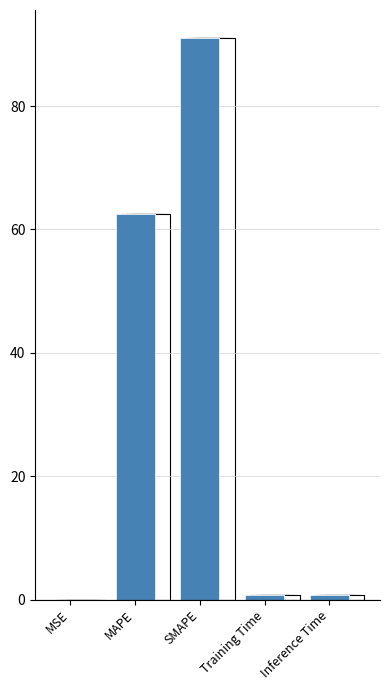

Which has a higher value, Inference Time or MSE?

Inference Time